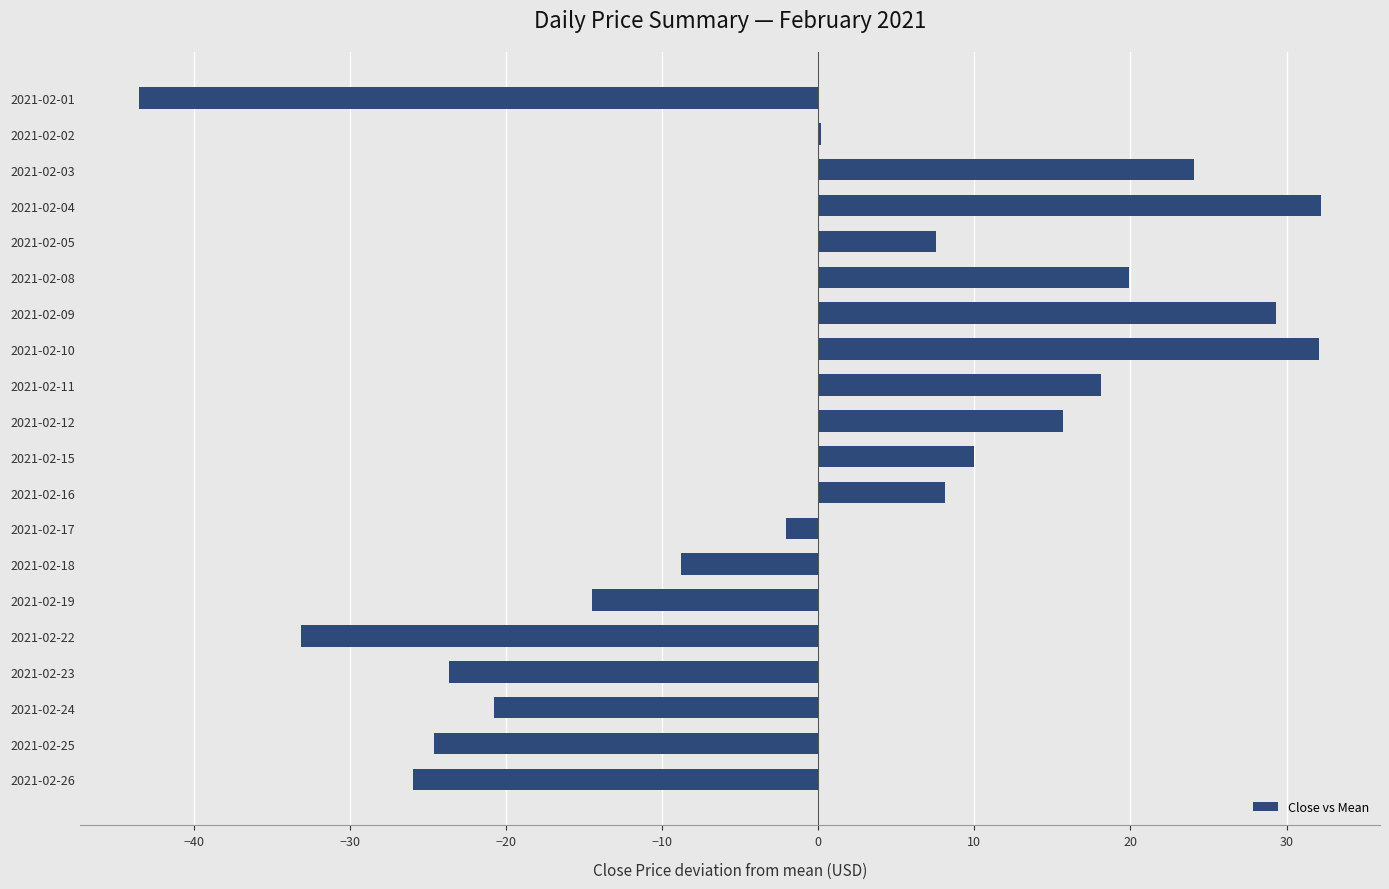

What is the maximum value shown in the chart?

32.2